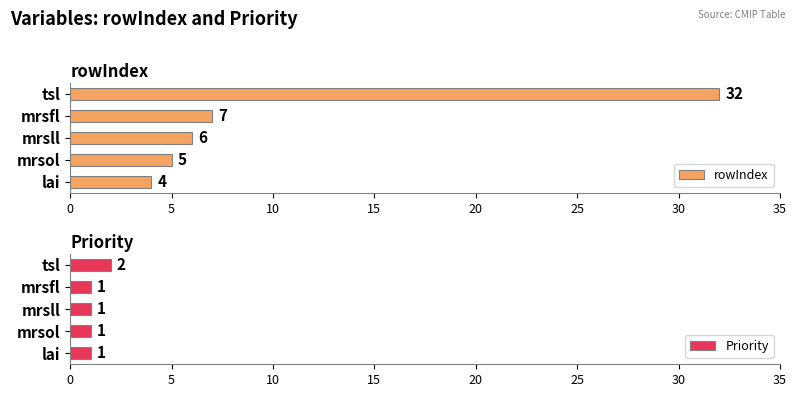

How many bars are there in each group?

2